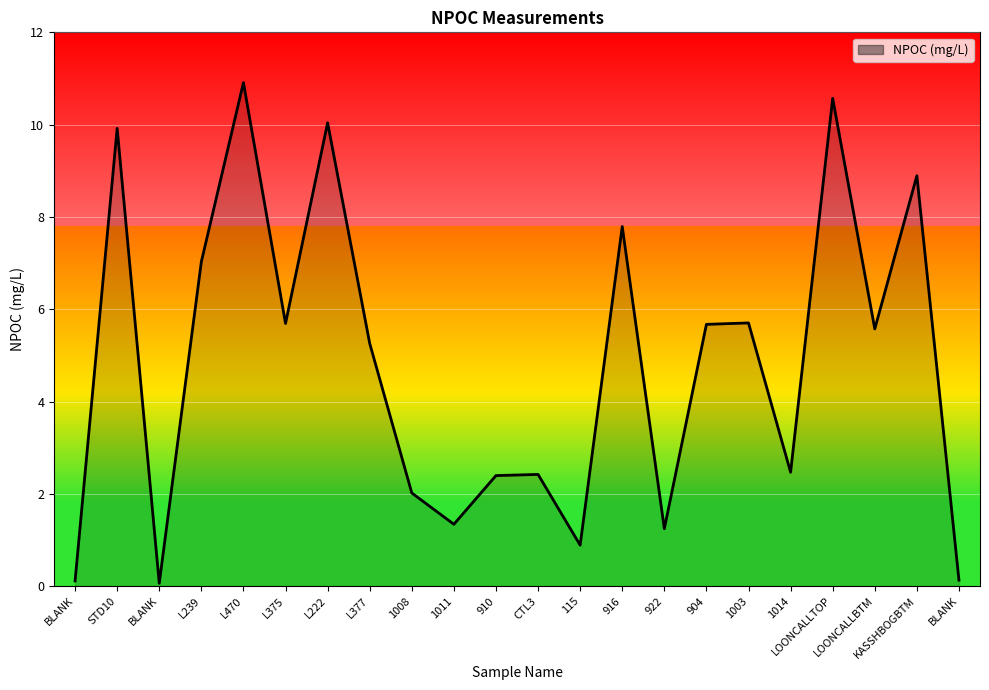

Rank the categories by value from lowest to highest.

BLANK, BLANK, BLANK, 115, 922, 1011, 1008, 910, CTL3, 1014, L377, LOONCALLBTM, 904, L375, 1003, L239, 916, KASSHBOGBTM, STD10, L222, LOONCALLTOP, L470